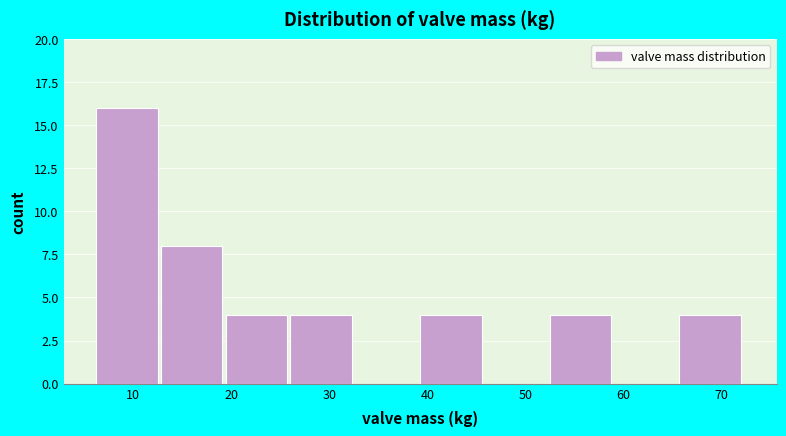

What is the height of the bar covering 66 to 72 on the x-axis? Neither the bar edges nor the heights are printed on the chart, so give them approximately, as read against the axes.

4